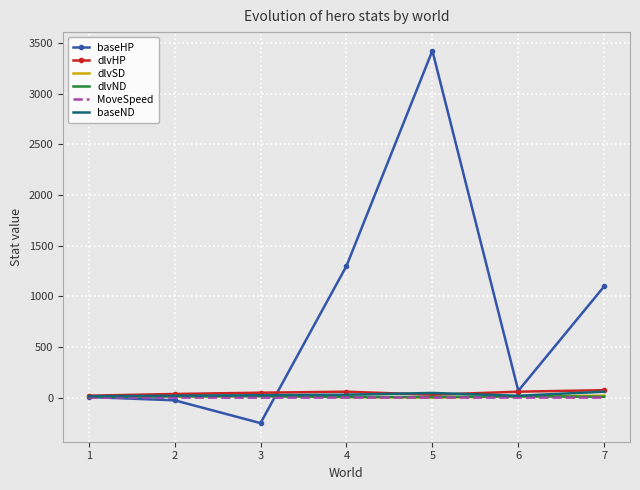

Which series changed the most between 2 and 5?

baseHP